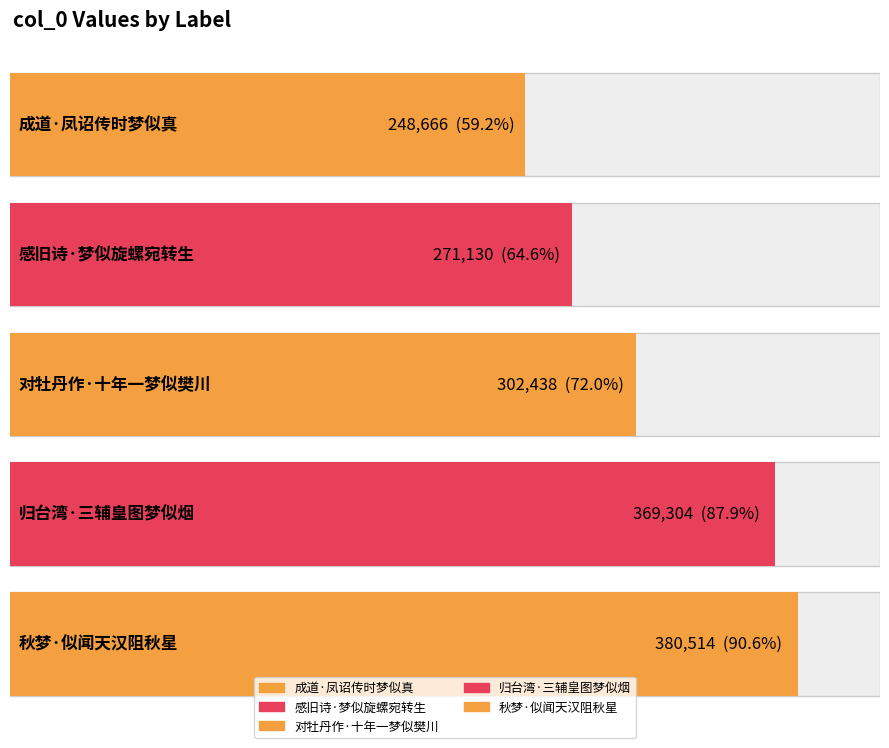

What is the label of the 5th bar from the right?

成道·凤诏传时梦似真